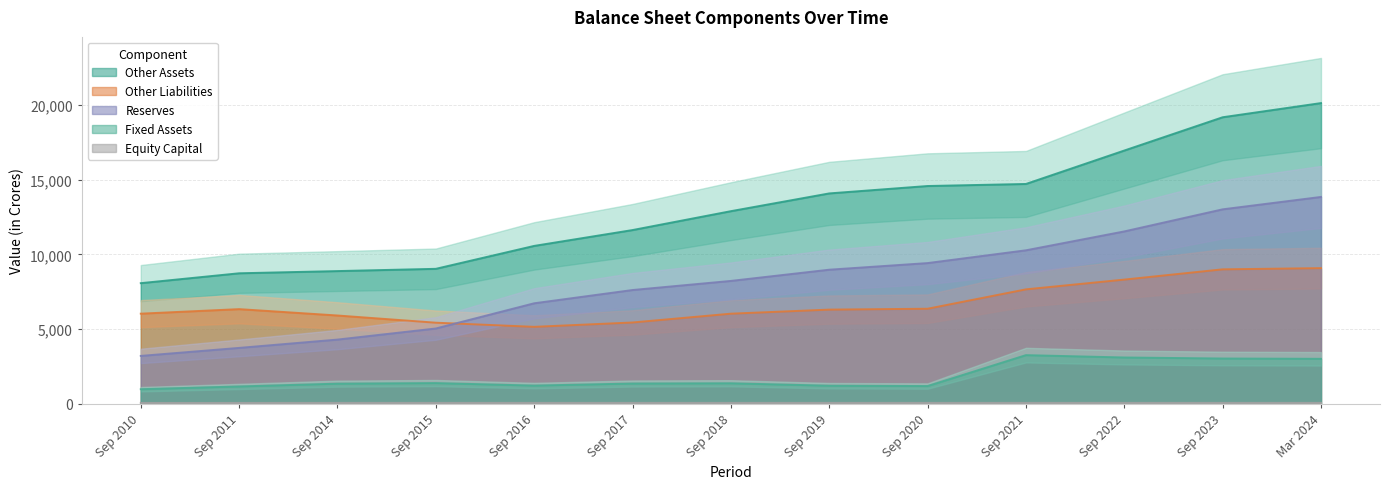

What is the difference between the Other Liabilities values at Sep 2016 and Sep 2023?

3846